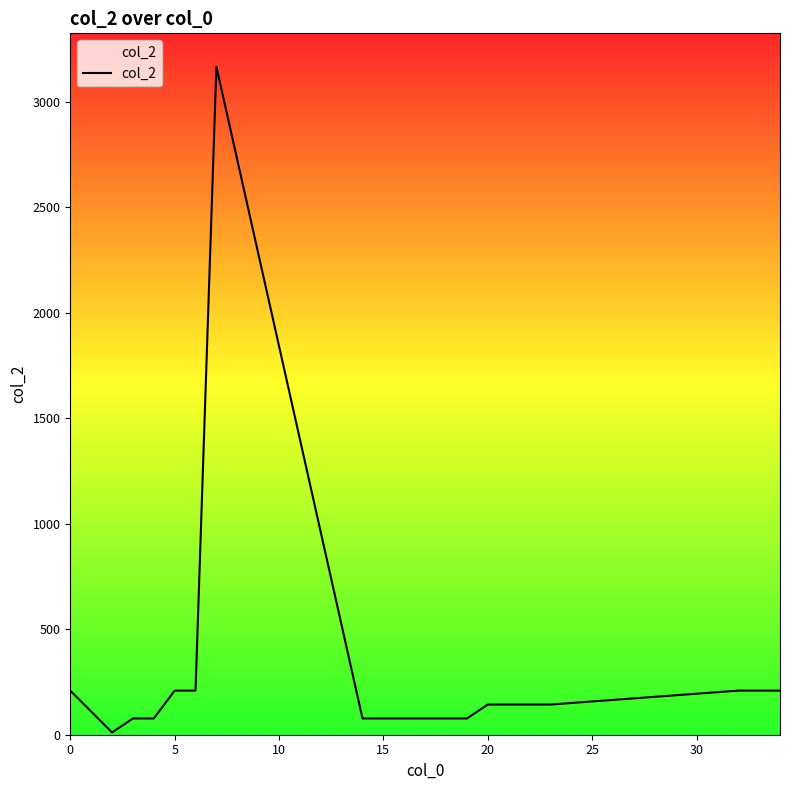

What is the greatest value displayed?

3166